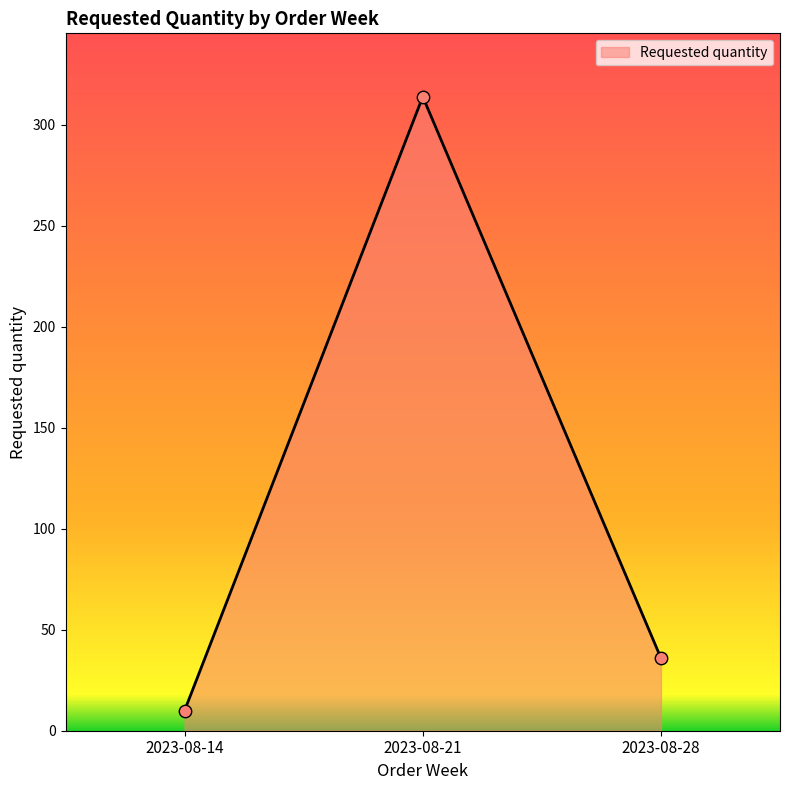

Between 2023-08-14 and 2023-08-28, which is larger?

2023-08-28